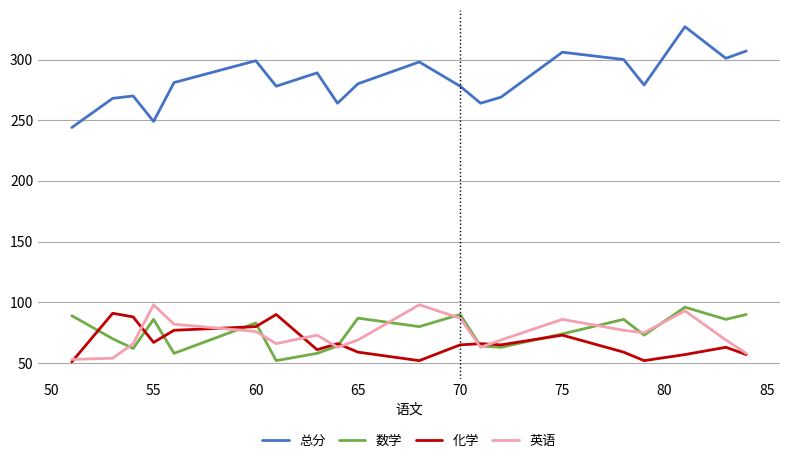

After their last crossing, which series has the higher values: 数学 or 化学?

数学